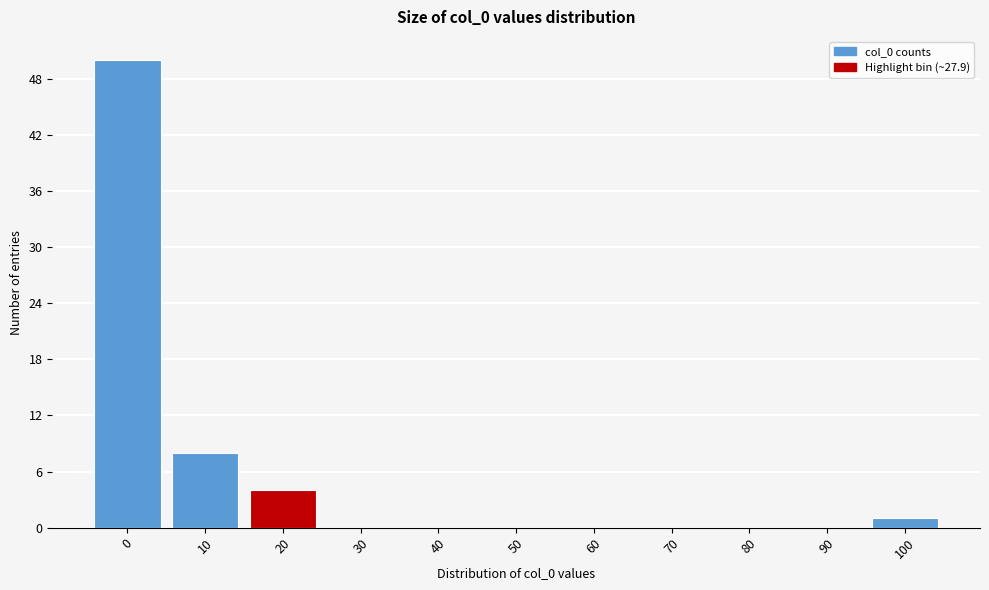

Reading left to right, what are all the values shown in this chart?

0=50	10=8	20=4	30=0	40=0	50=0	60=0	70=0	80=0	90=0	100=1